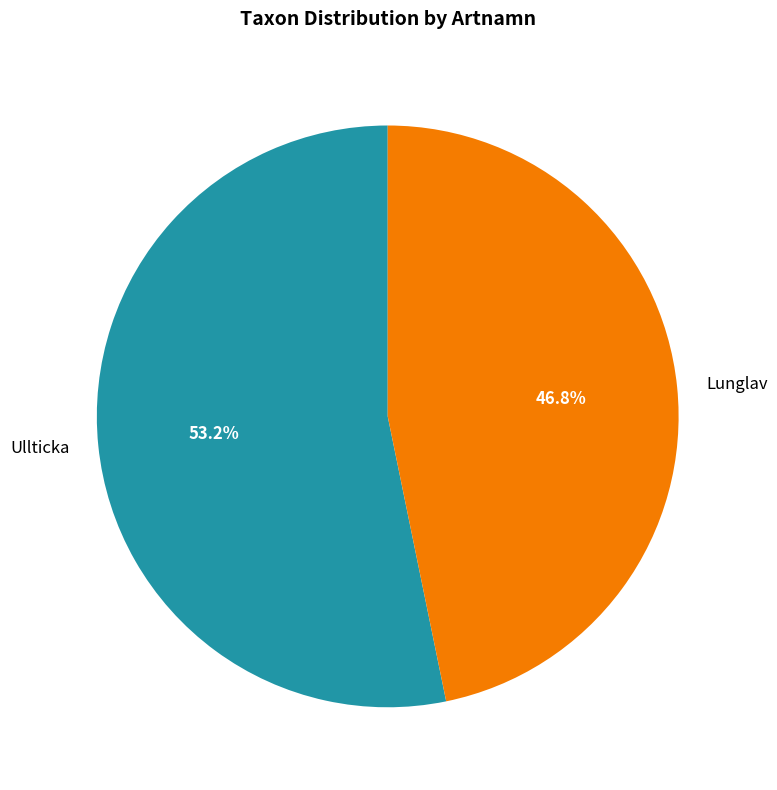

What is the smallest slice in the pie chart?

Lunglav